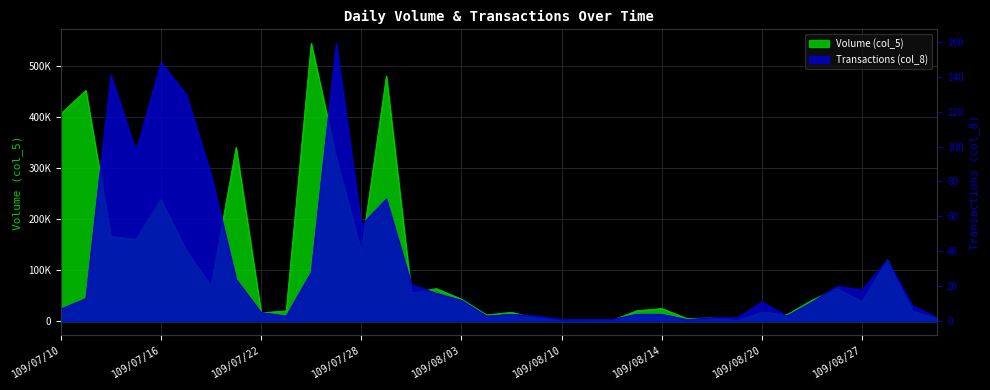

True or false: Transactions (col_8) has a value of 7 at 109/07/10.

True